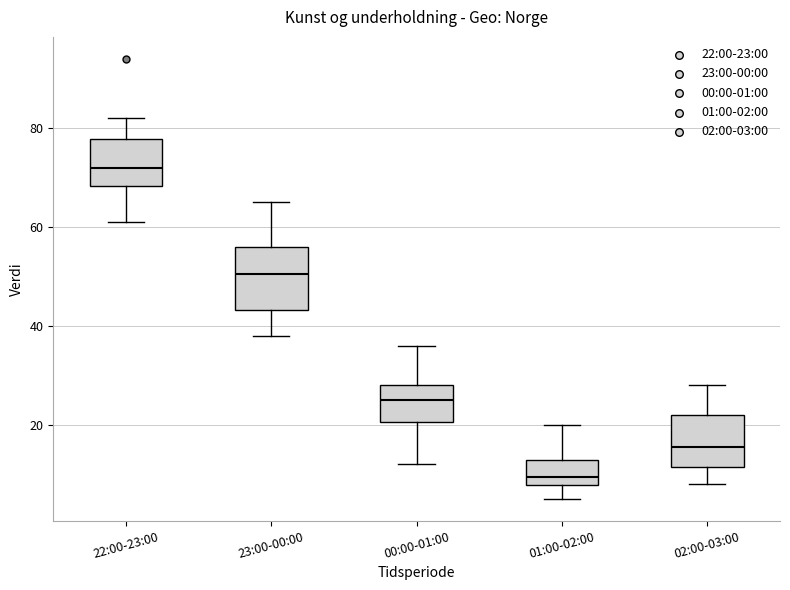

Where does the upper whisker of the box for 02:00-03:00 end on the y-axis? The values are not printed on the chart, so give them approximately, as read against the axis.

28